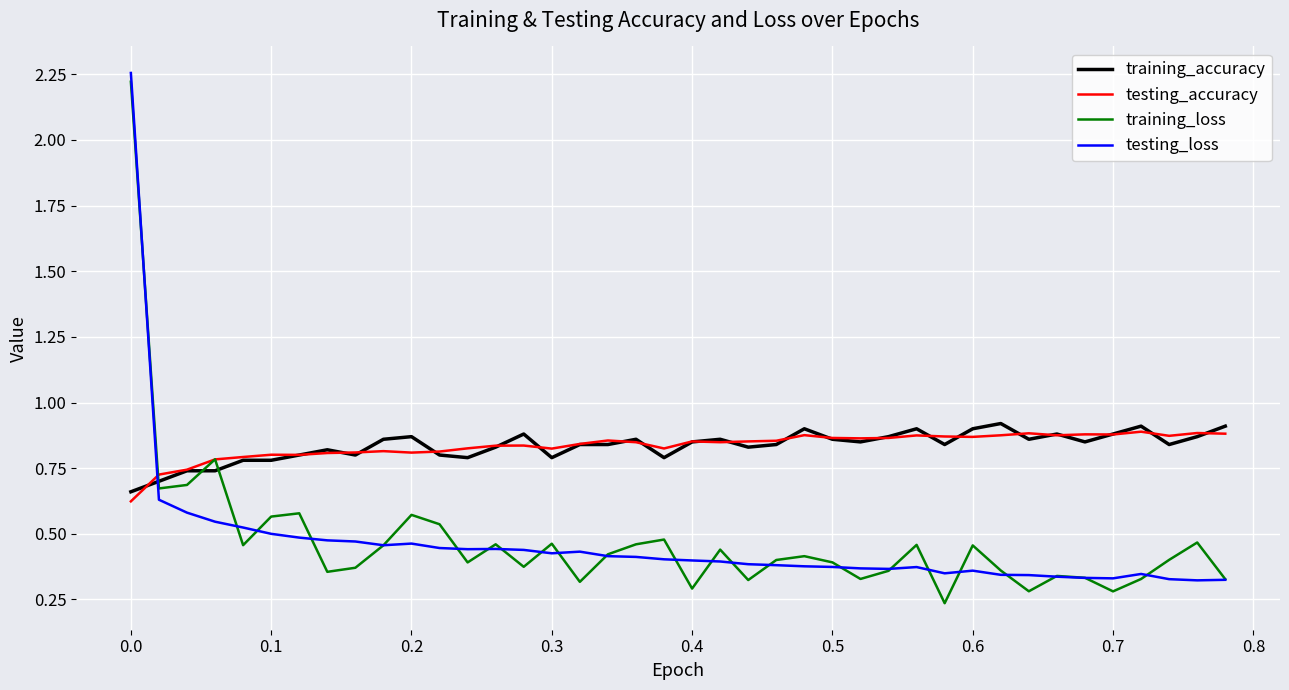

Which series has the largest range (max minus min)?

training_loss